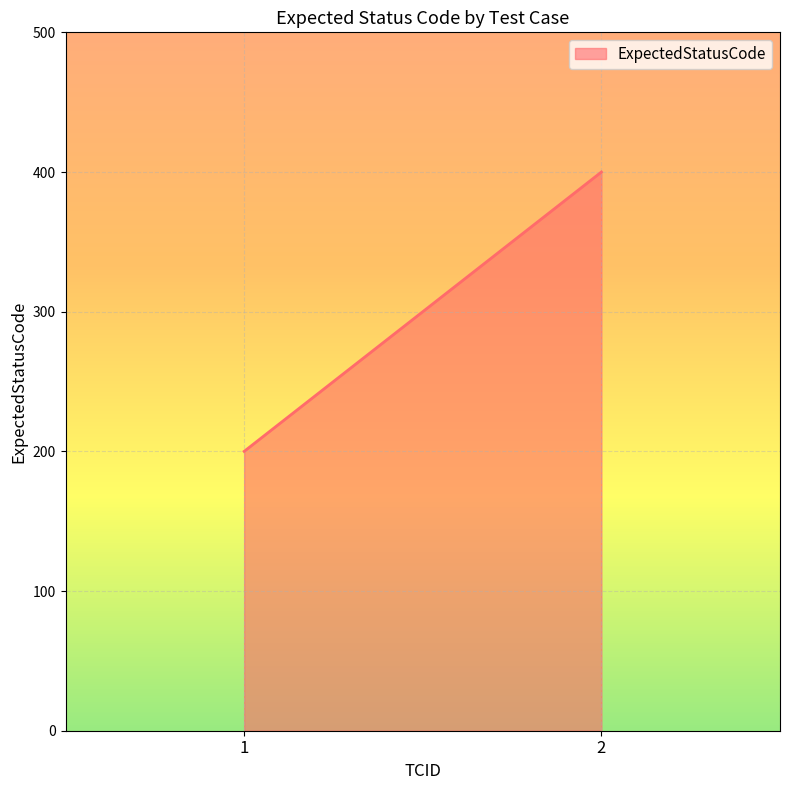

Reading right to left, what are all the values shown in this chart?

400	200